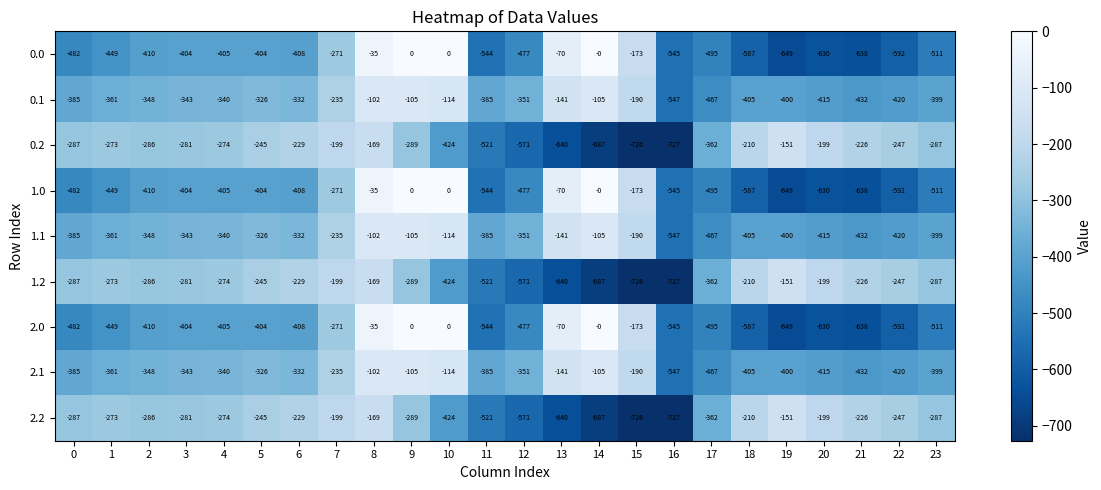

What is the total value across all series at 18?

-3606